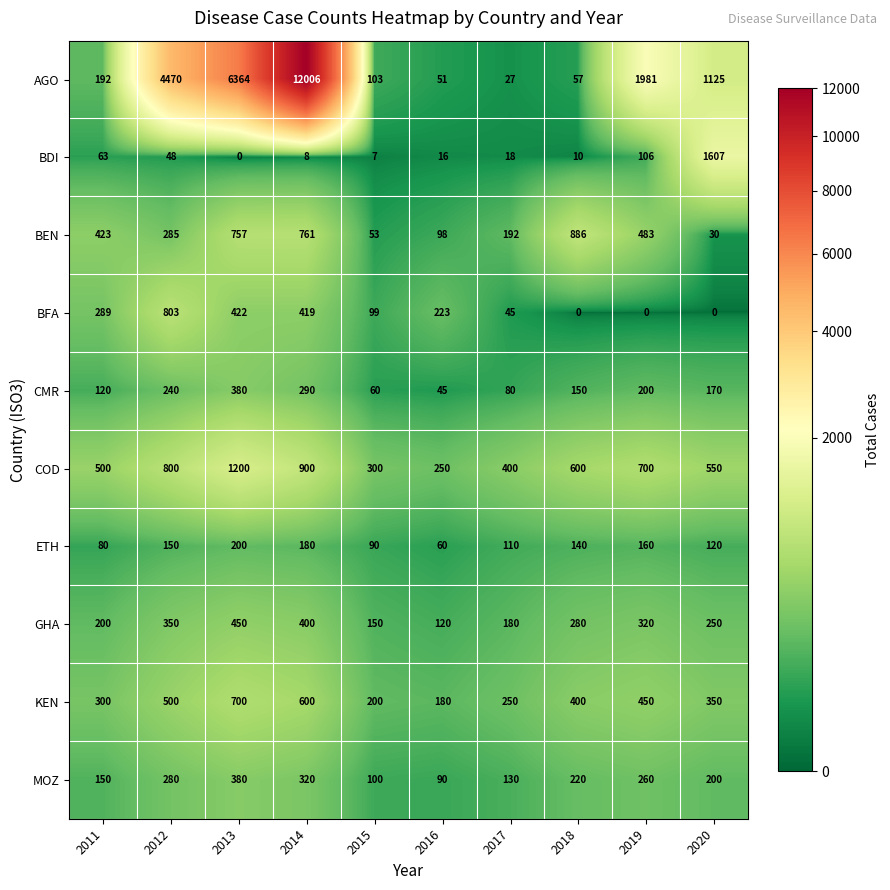

What is the sum of all GHA values?

2700